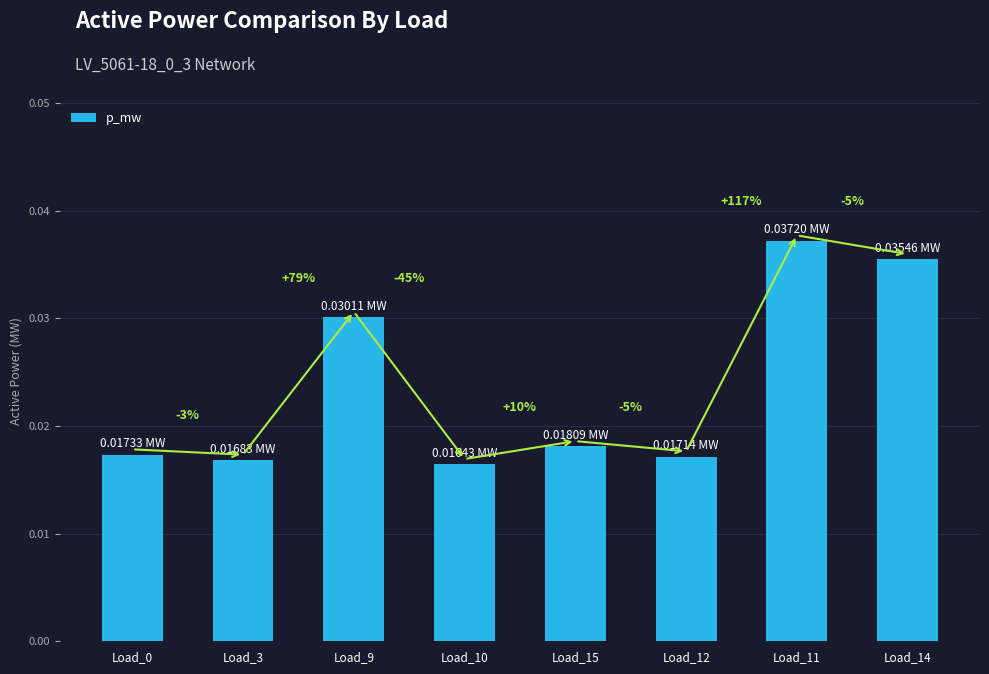

What position from the left is Load_9?

3